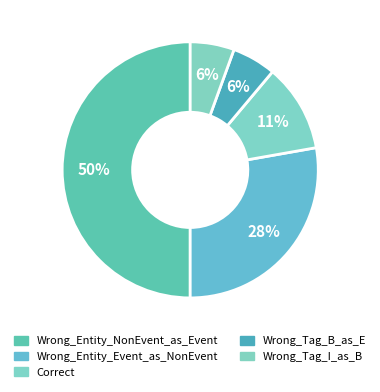

Do Wrong_Tag_B_as_E and Correct together represent more than half of the pie?

No